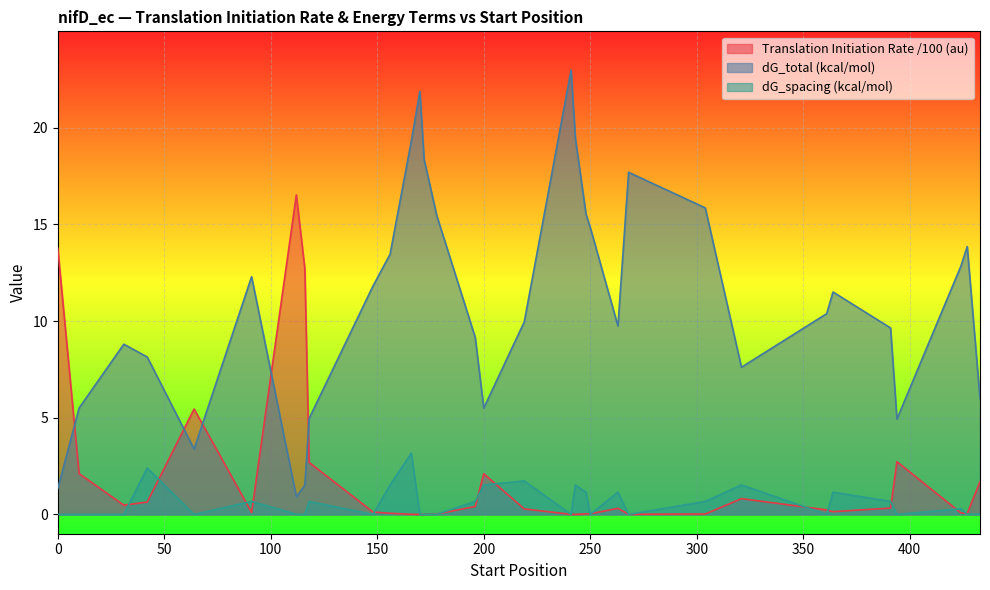

What is the maximum value shown in the chart?

23.0